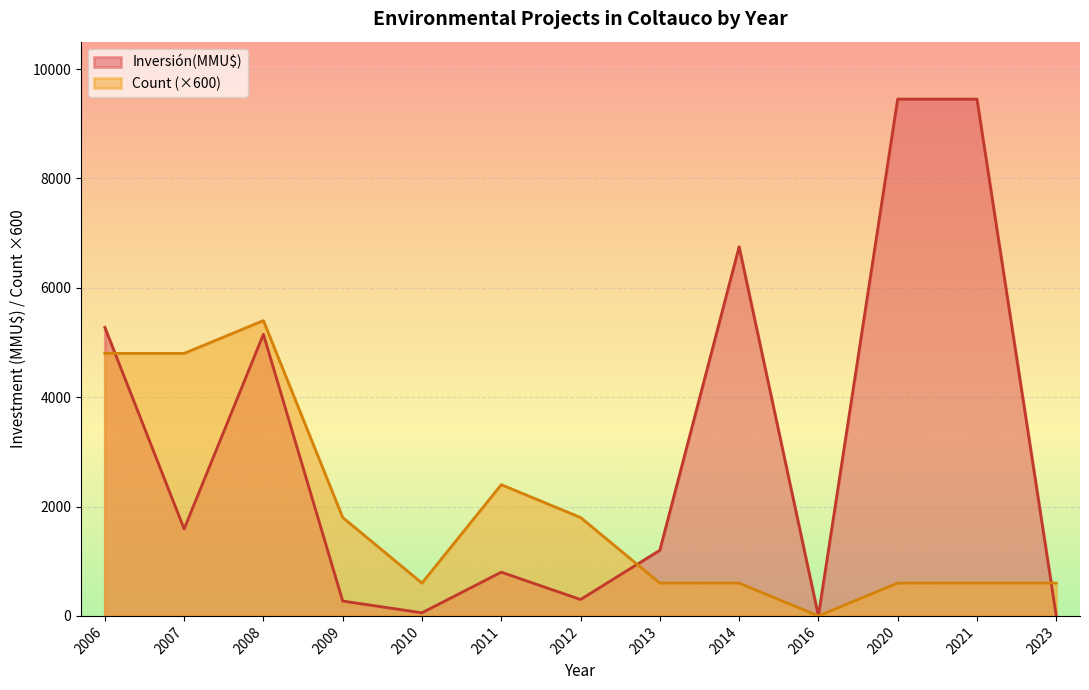

What is the difference between the second highest and minimum values in the Inversión(MMU$) series?

9450